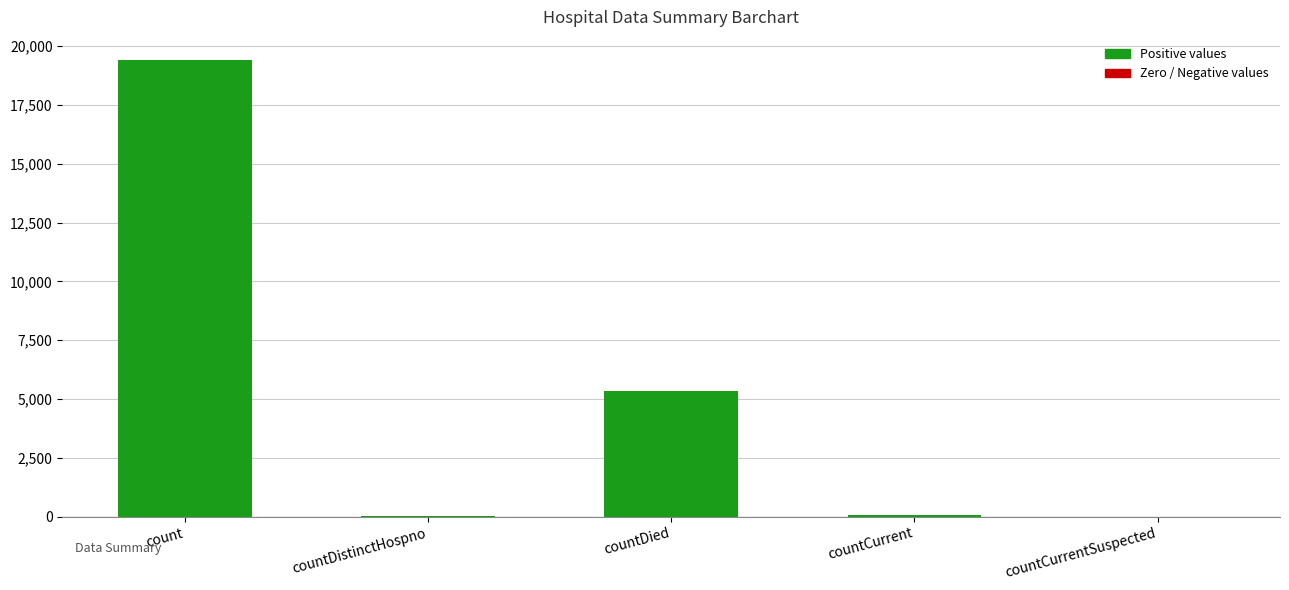

Between countDied and count, which is larger?

count